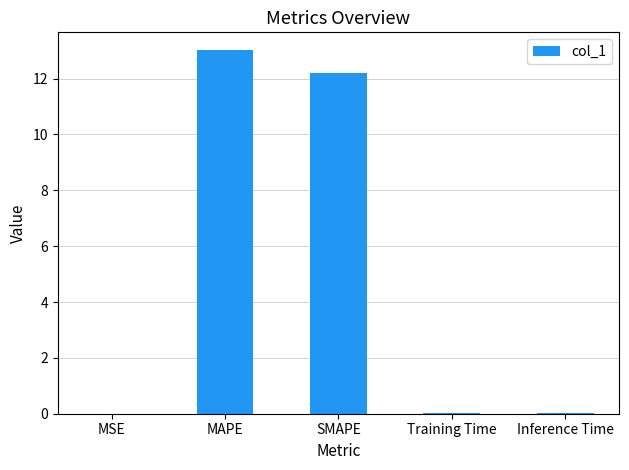

True or false: the data shows 12.2 at SMAPE.

True